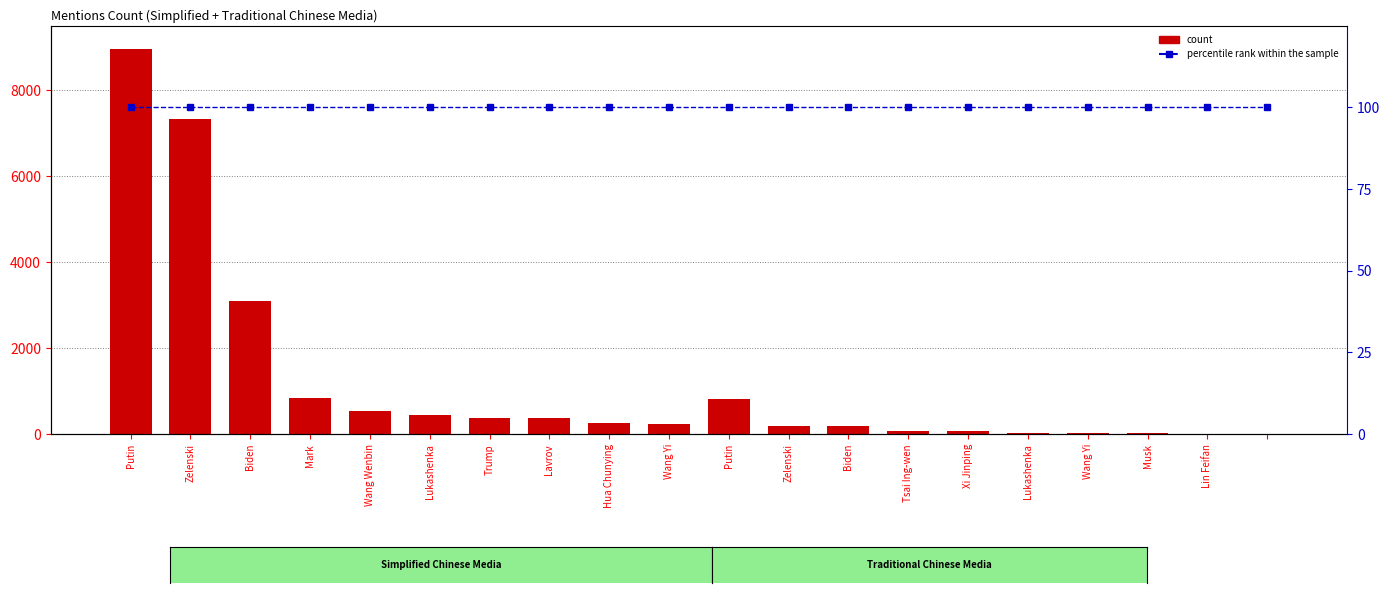

What is the total value across all series at Zelenski?

7433